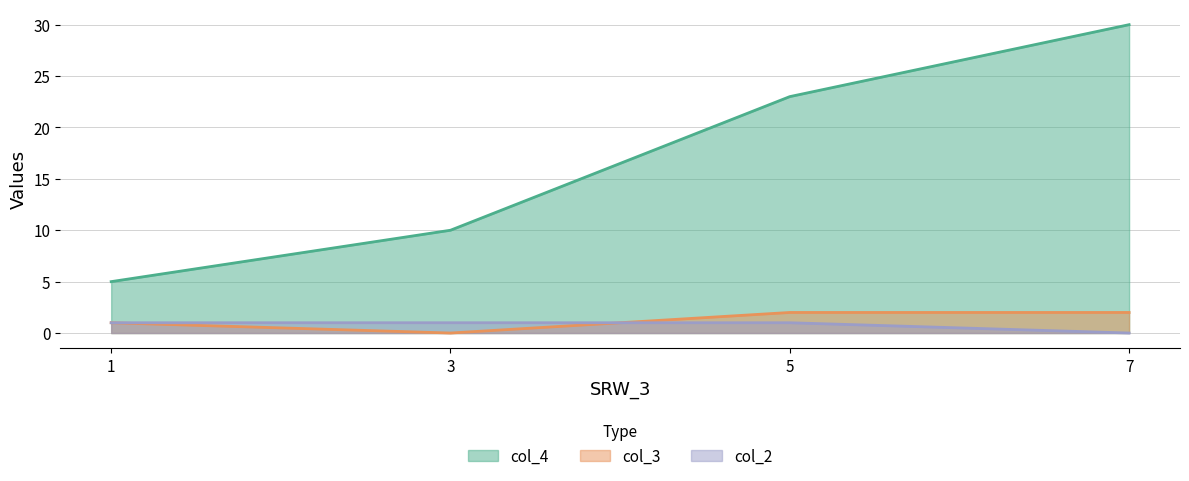

Reading left to right, extract all data points from this chart.

col_4: 1=5	3=10	5=23	7=30
col_3: 1=1	3=0	5=2	7=2
col_2: 1=1	3=1	5=1	7=0